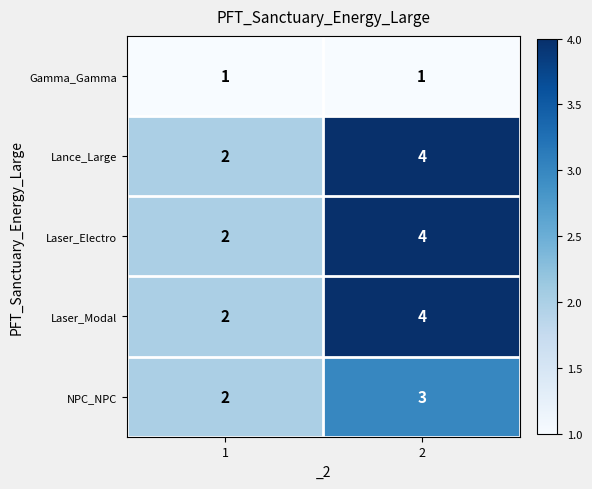

List the labels in order of Laser_Modal value, largest first.

2, 1